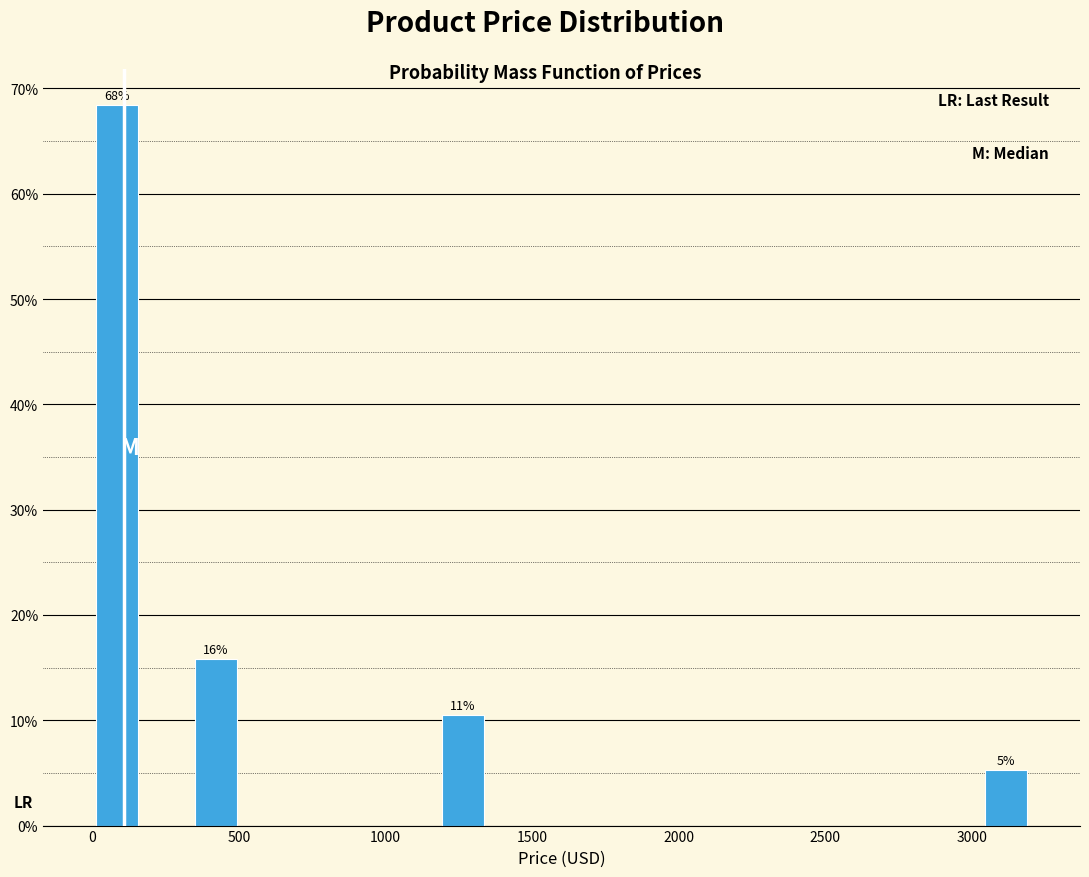

Read against the x-axis, roughly where is the centre of the tallest bar?

100